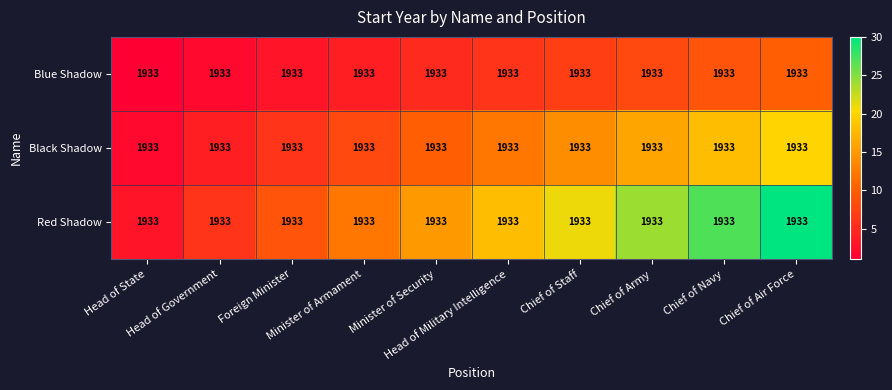

Where does the Black Shadow series first go above 12?

Chief of Staff